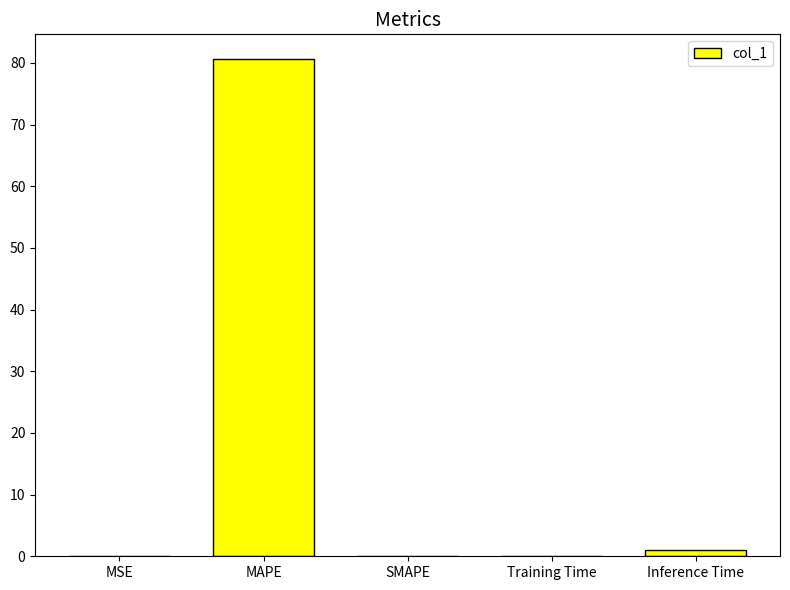

What is the greatest value displayed?

80.6